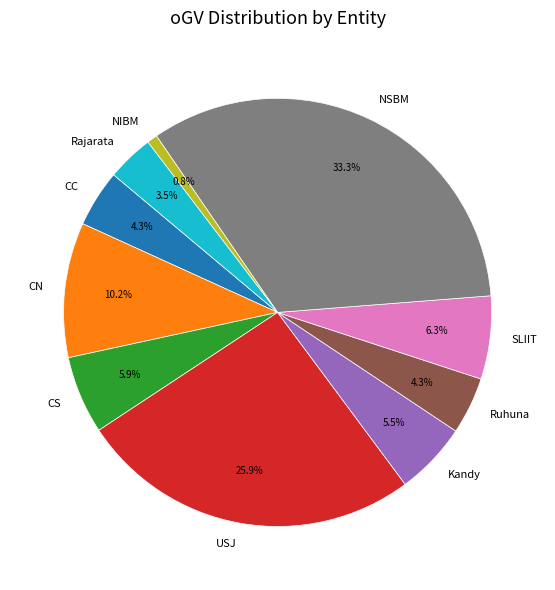

How many slices are in this pie chart?

10